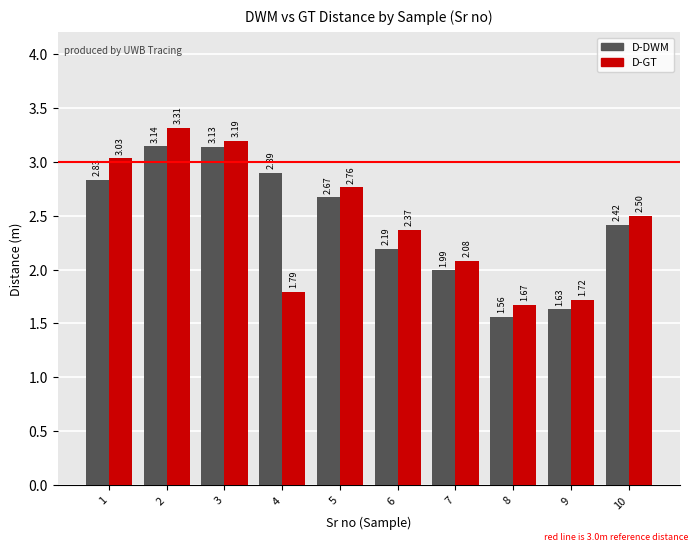

What is the spread (max minus min) of values at 4?

1.1